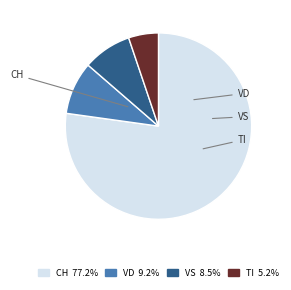

Is there any slice that represents more than half of the pie?

Yes